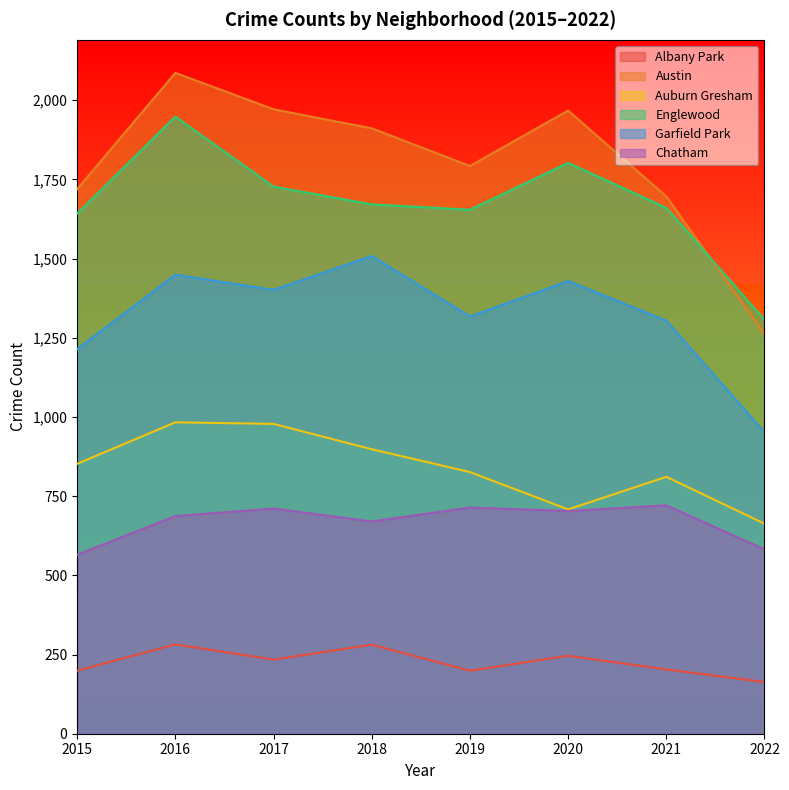

True or false: Austin and Auburn Gresham intersect in this chart.

False